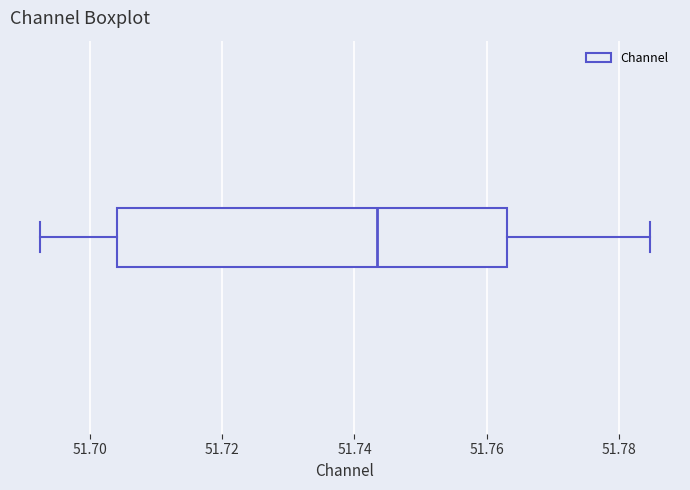

Read this box plot against the x-axis: the position of the median line, the range covered by the box, and the ends of both whiskers. The values are not printed on the chart, so give them approximately, as read against the axis.

median 51.744, box 51.704 to 51.764, whiskers 51.692 to 51.784